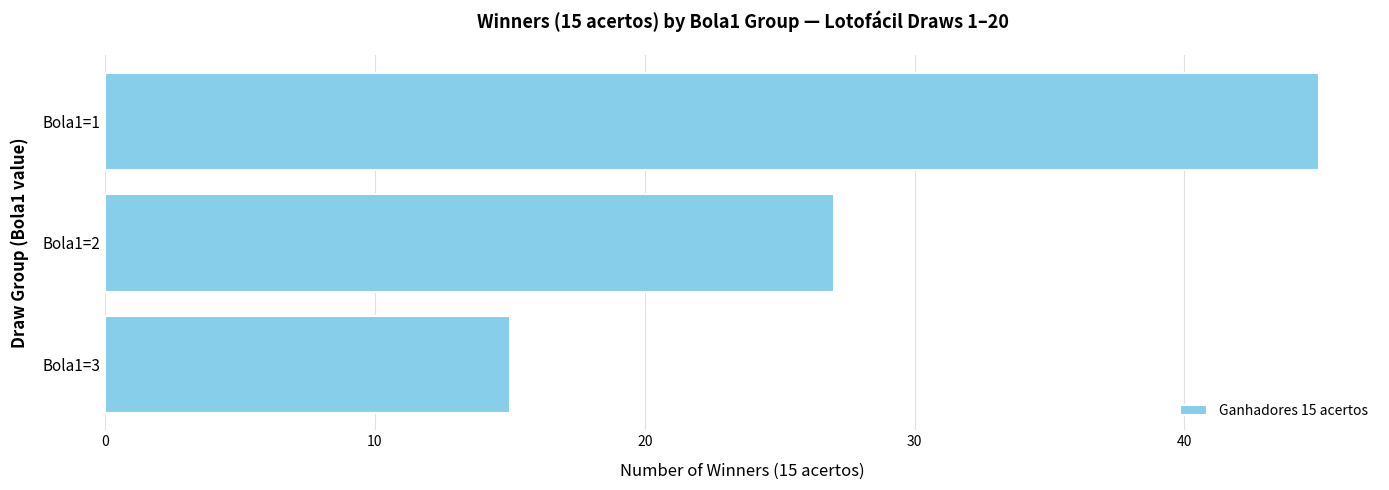

What is the sum of the values at Bola1=2 and Bola1=3?

42